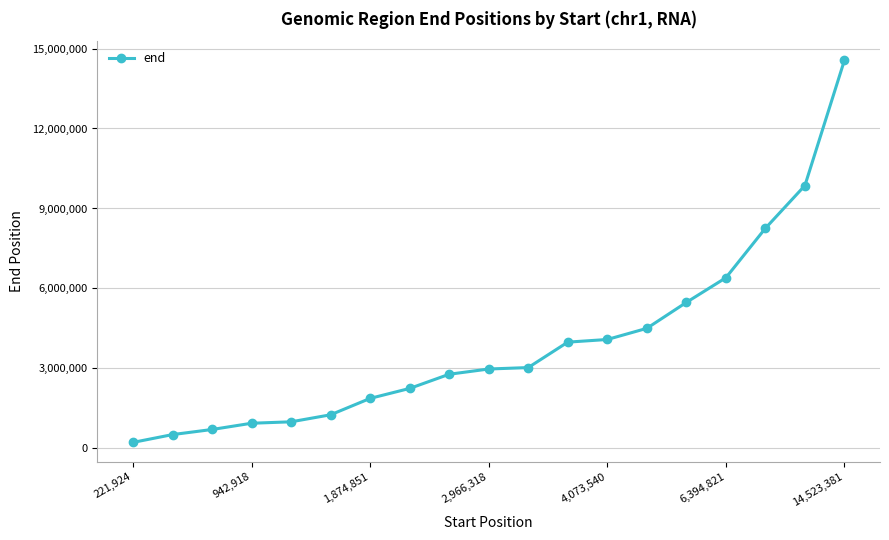

What is the greatest value displayed?

14558215